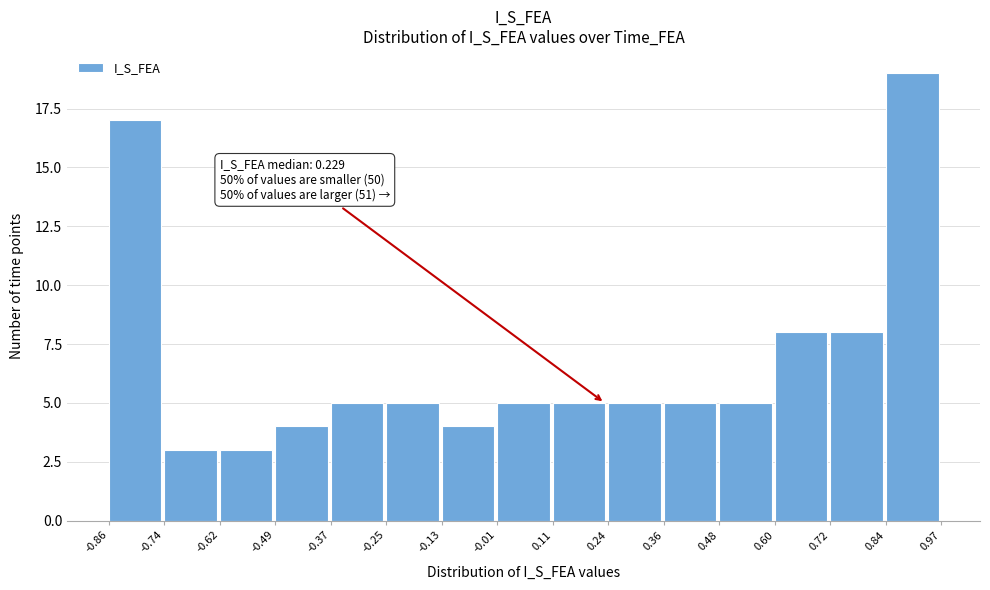

Which range on the x-axis has the tallest bar?

0.84 to 0.97